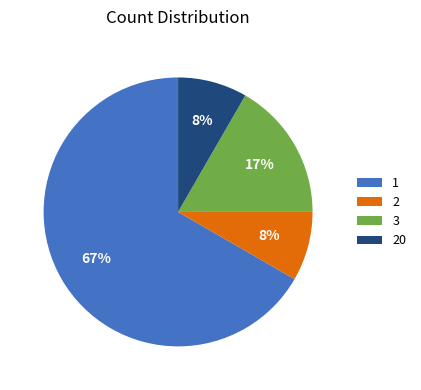

Count the number of slices in the pie.

4